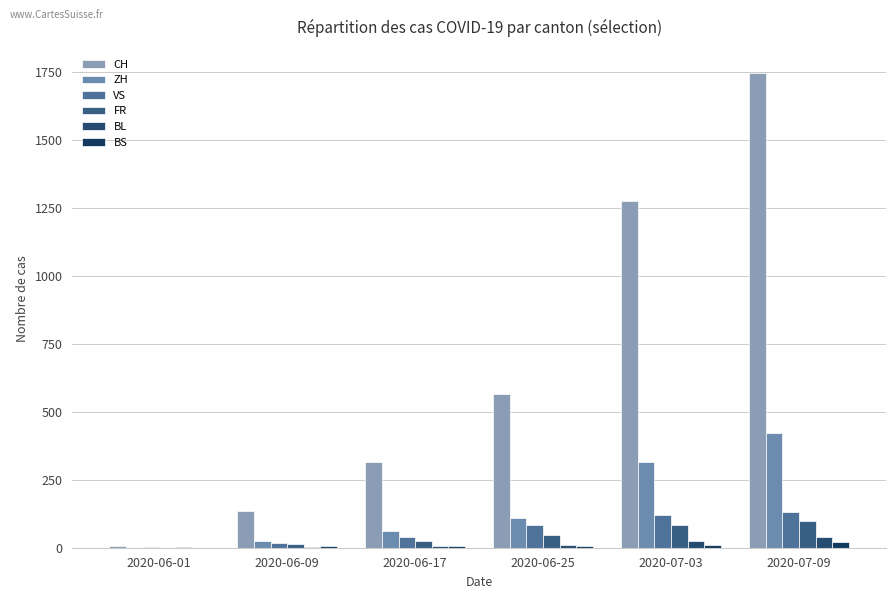

Which series has the widest spread of values?

CH